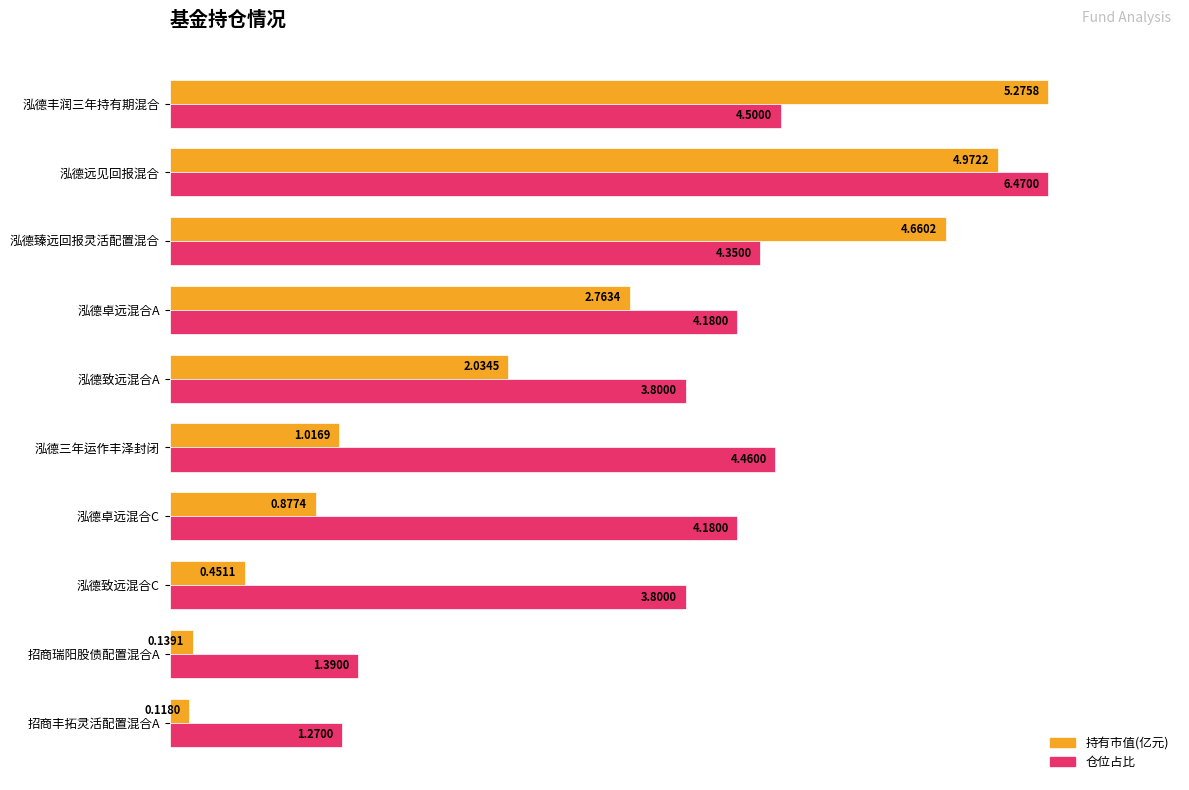

What are all the series names shown in the legend?

持有市值(亿元), 仓位占比